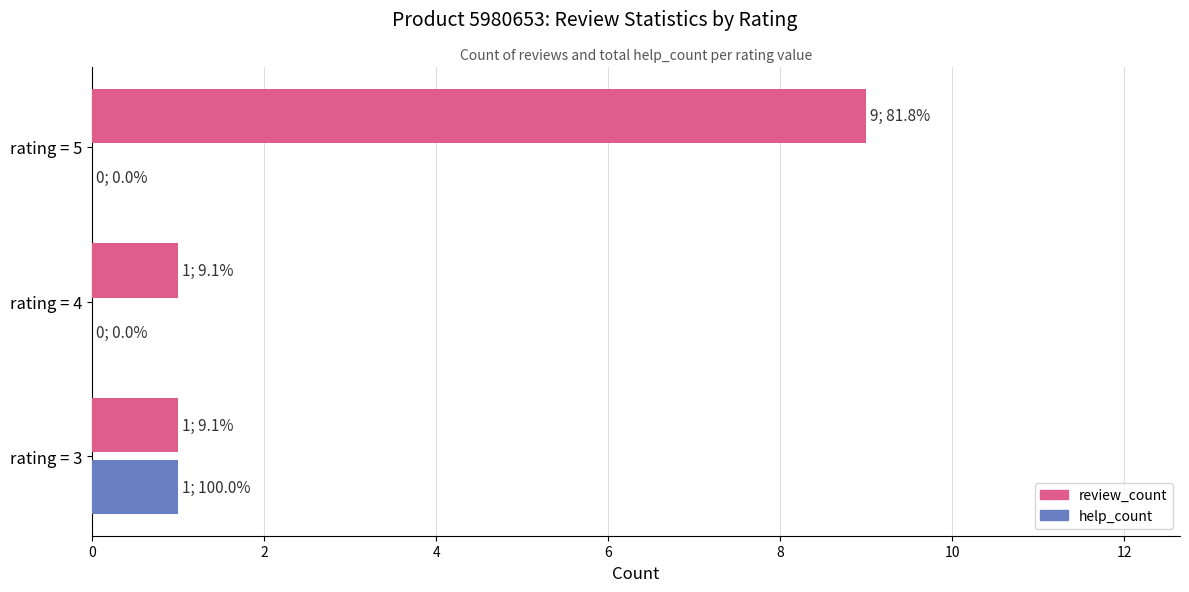

What are all the series names shown in the legend?

review_count, help_count